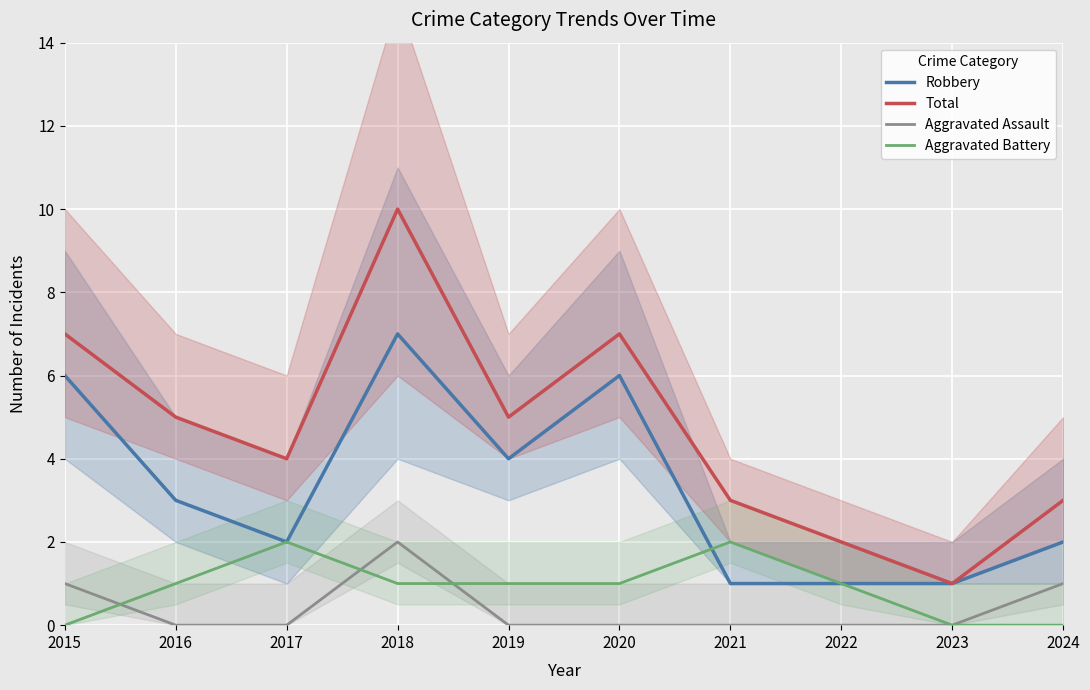

What is the sum of the Aggravated Battery values at 2015 and 2016?

1